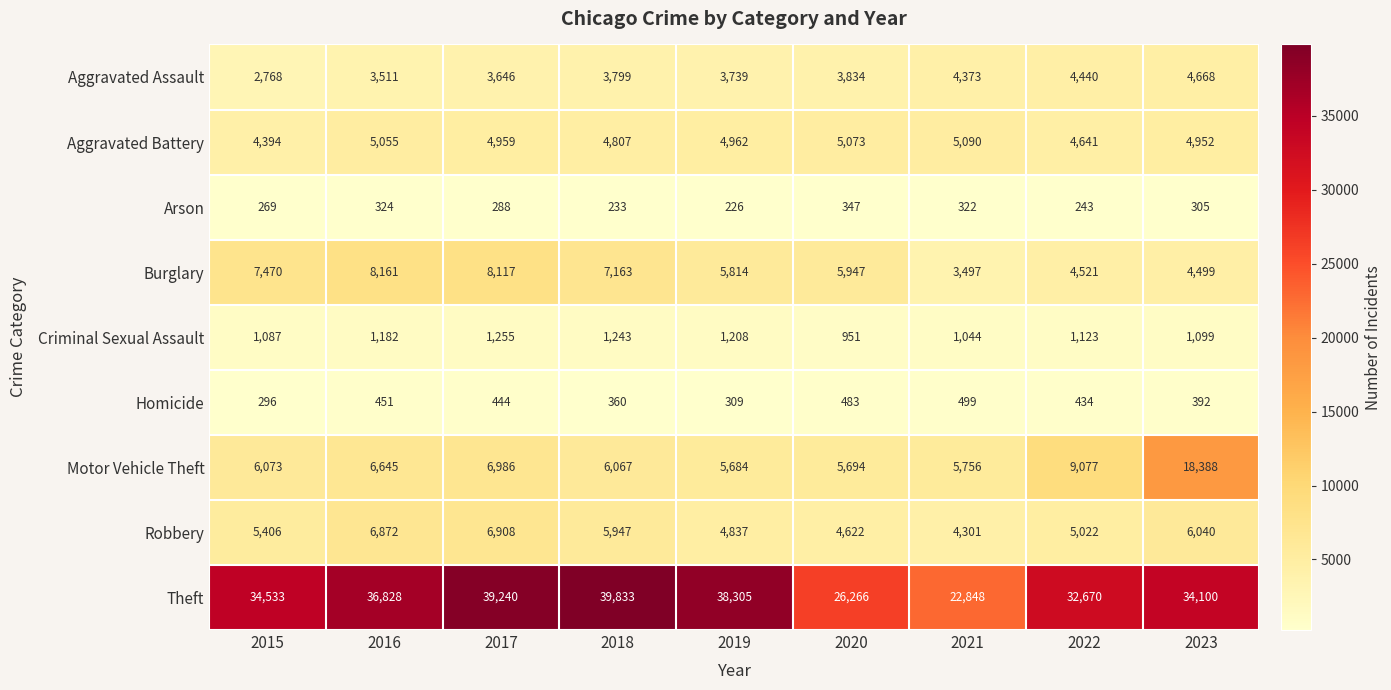

True or false: Robbery has a value of 5947 at 2018.

True